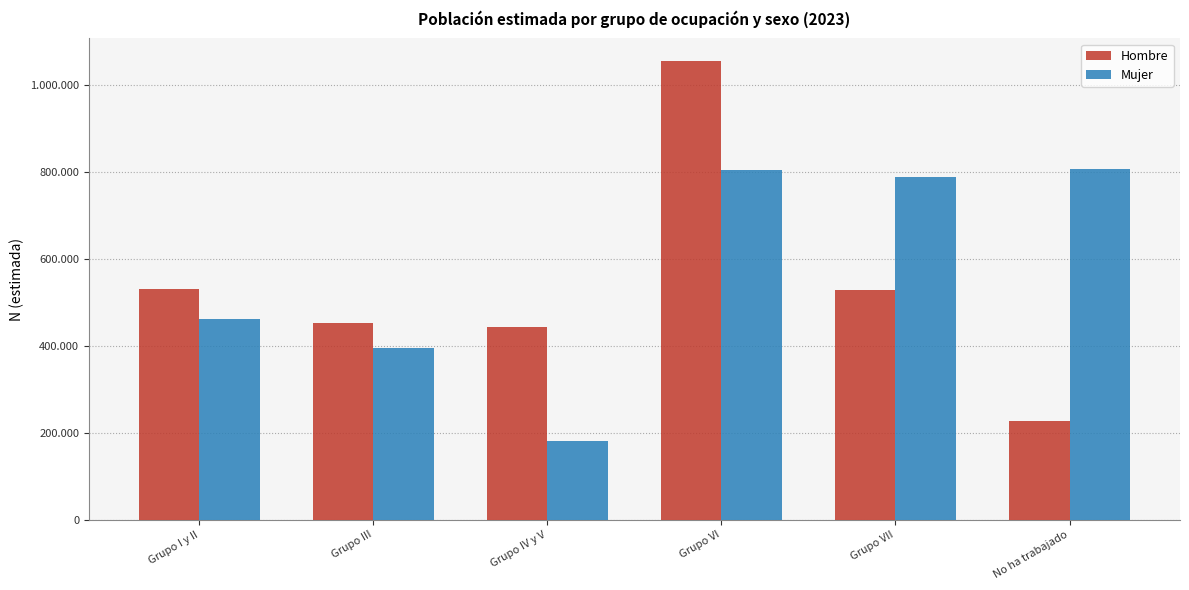

Does the chart contain stacked bars?

No